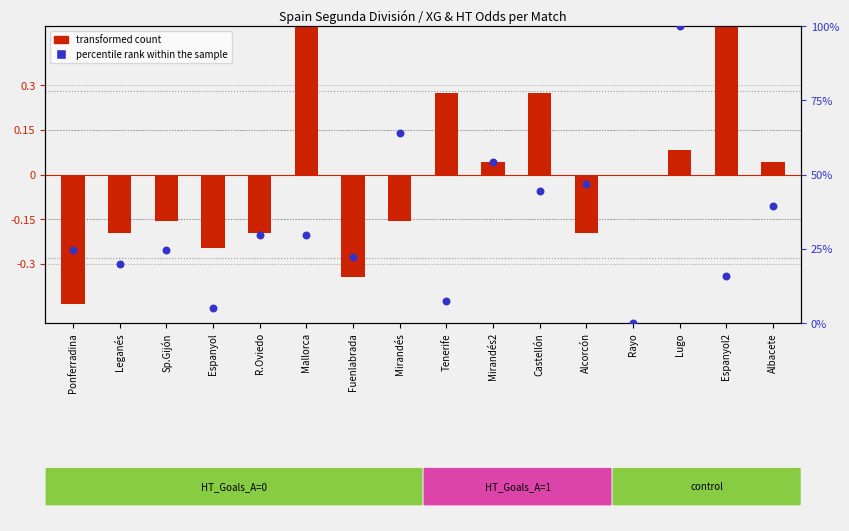

Which series reaches the minimum Y coordinate?

transformed count